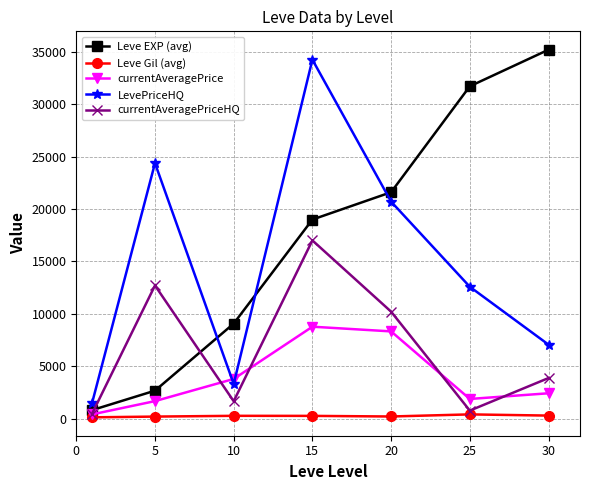

How many data points in LevePriceHQ are less than 12576?

3